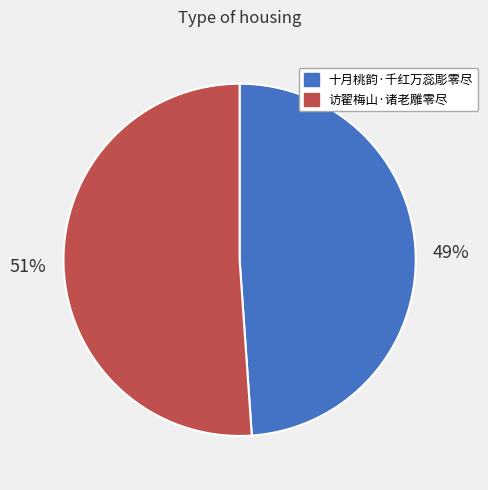

Does 访翟梅山·诸老雕零尽 account for over 50% of the chart?

Yes